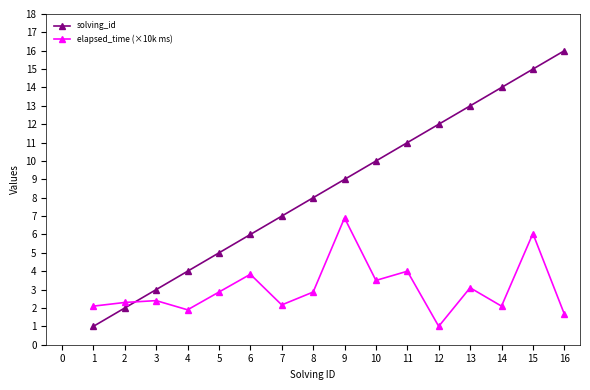

Which series changed the most between 2 and 15?

solving_id